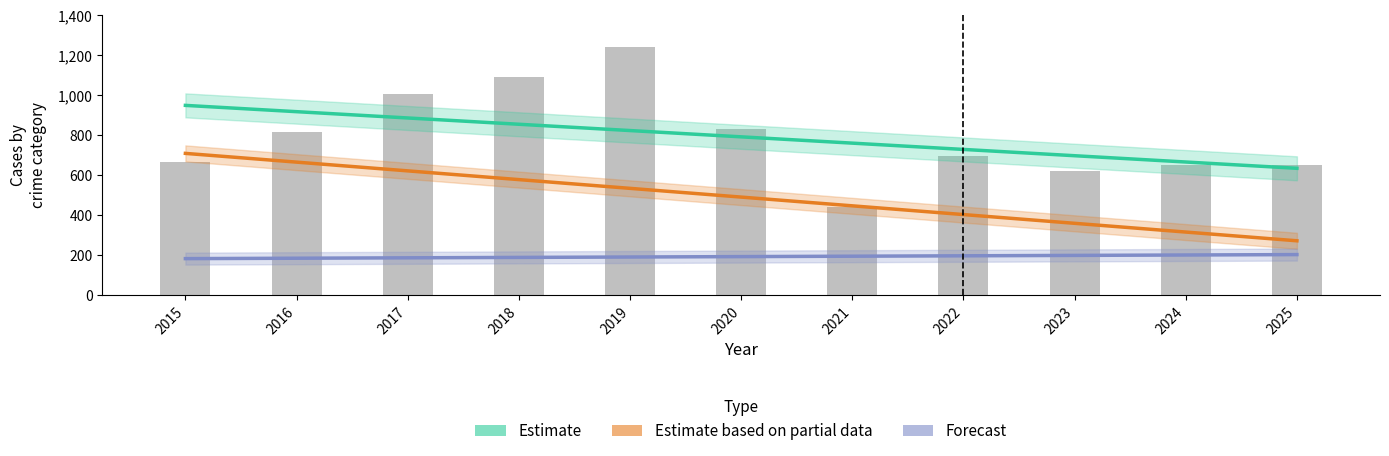

What is the value of the Total bar at the 1st from the left?

667.0